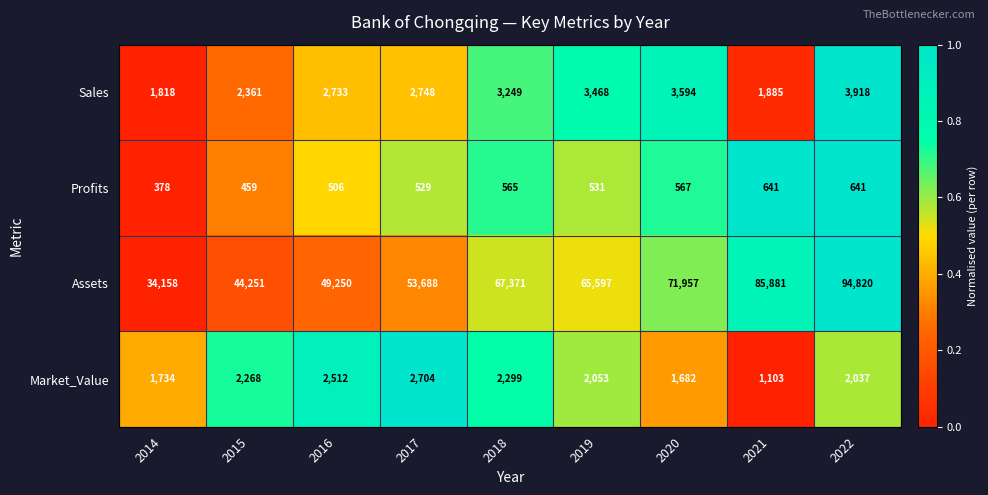

Which series has the largest total across all categories?

Assets